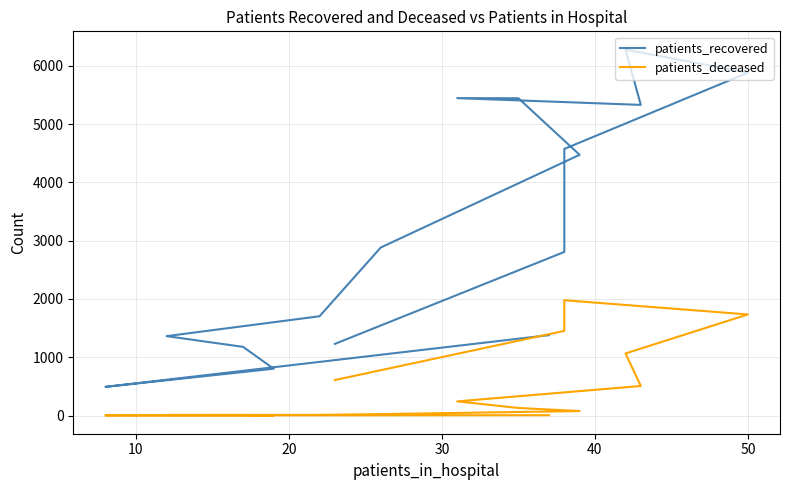

In patients_recovered, how many points are lower than both neighbors (excluding endpoints)?

2